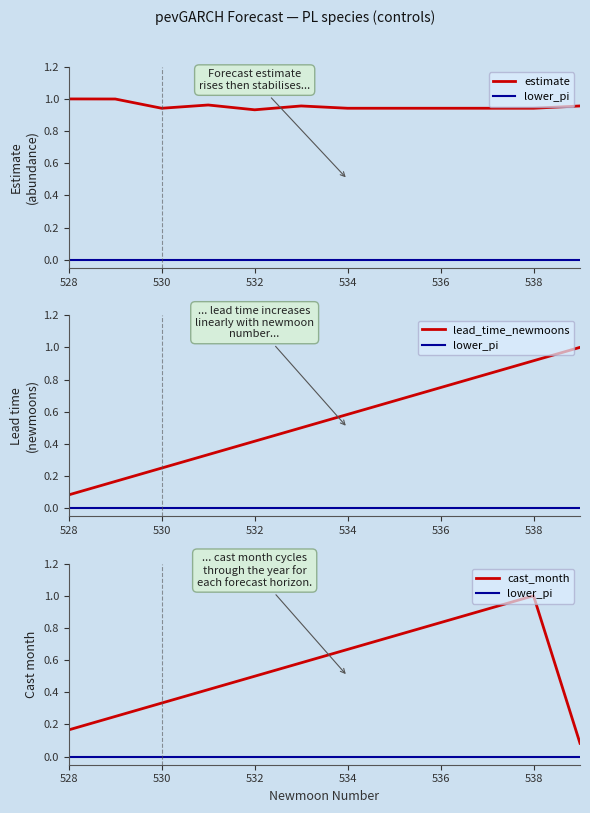

Which series has the largest range (max minus min)?

lead_time_newmoons